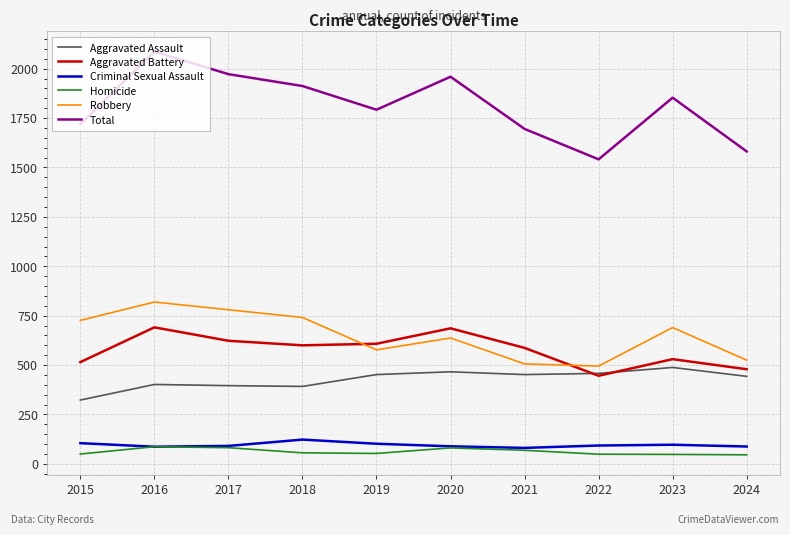

What is the difference between the highest and lowest values at 2015?

1669